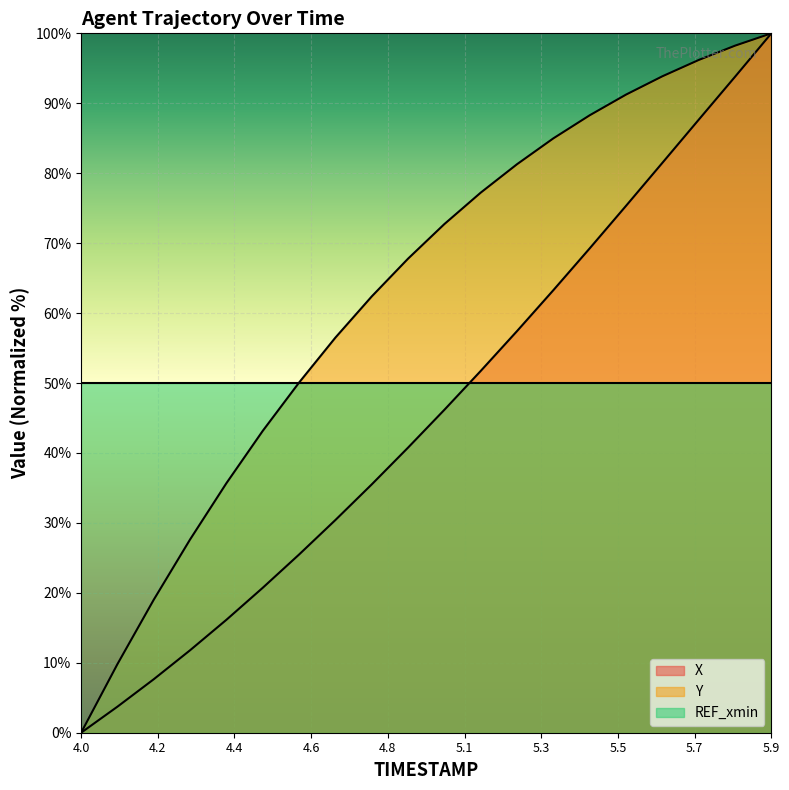

What is the maximum value shown in the chart?

100.0